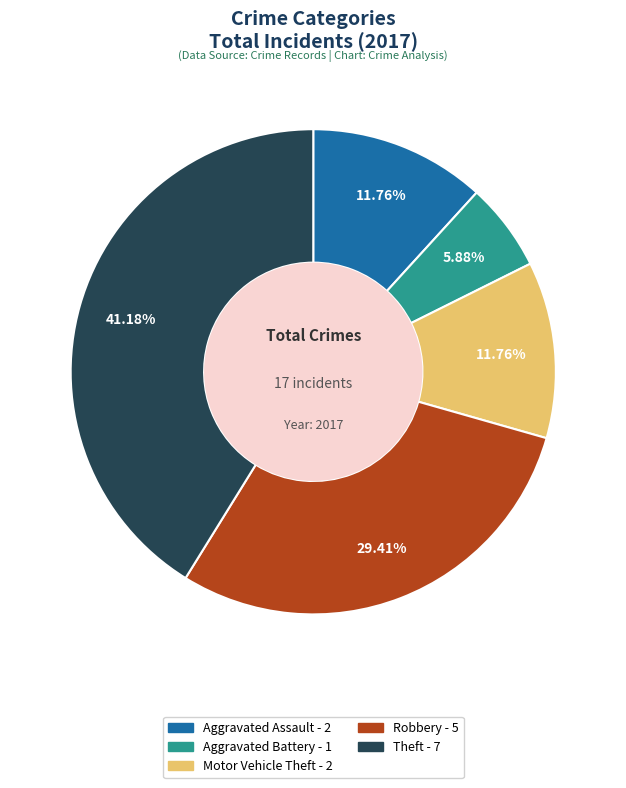

Between Robbery and Theft, which is larger?

Theft